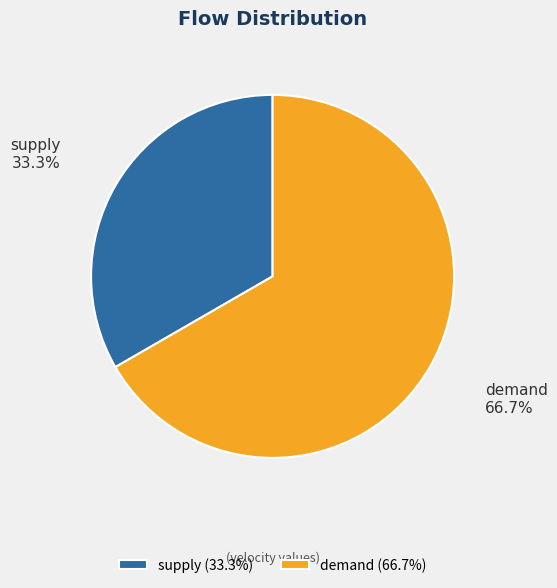

What percentage is the demand slice, to the nearest percent?

67%